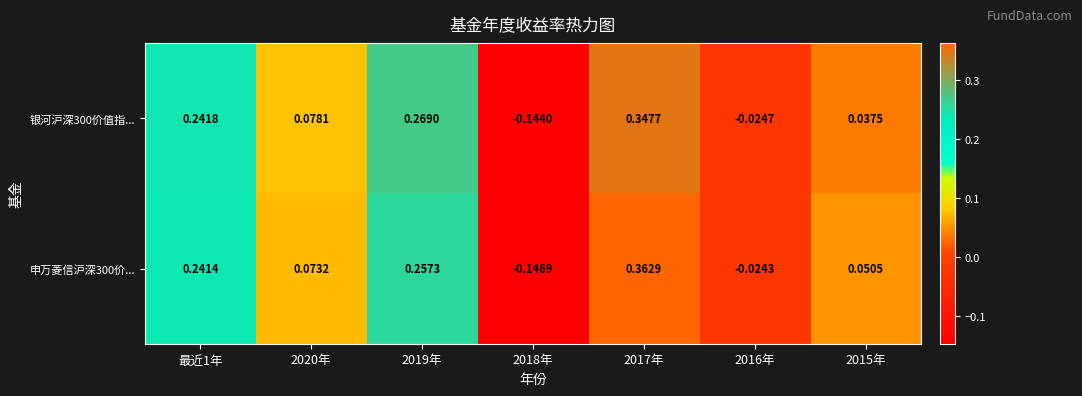

At which category does the chart reach its minimum across all series?

2018年